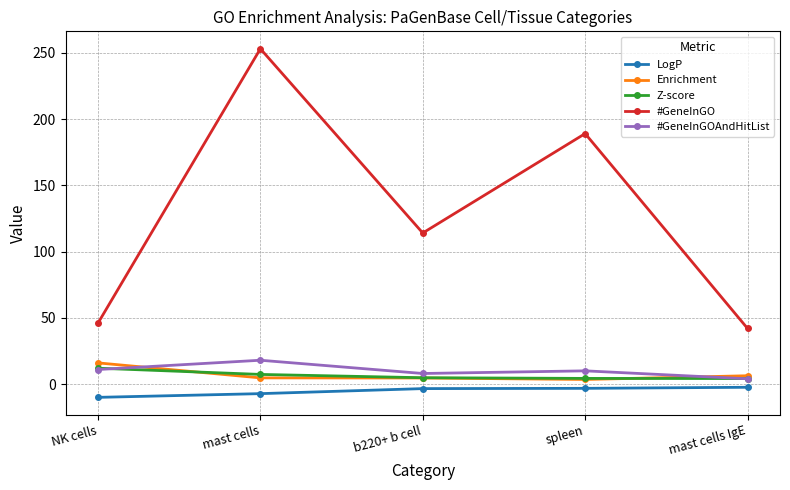

What is the difference between the highest and lowest values at mast cells?

260.2